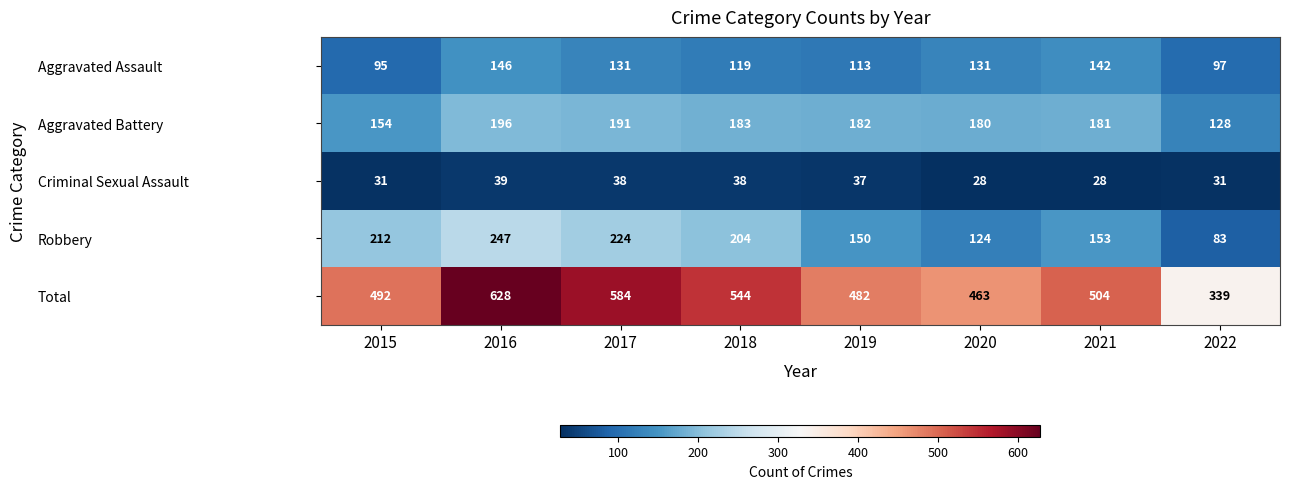

At how many categories does at least one series exceed 126?

8